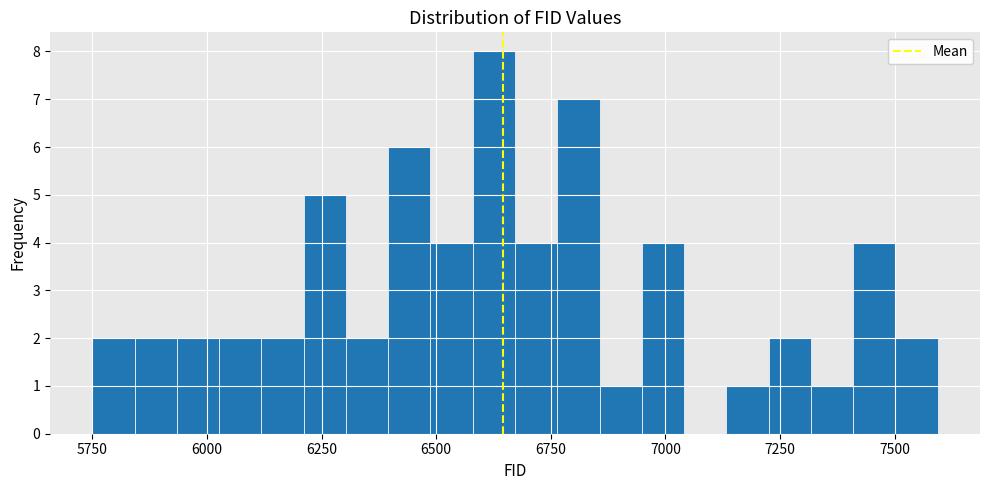

Around what value on the x-axis is the tallest bar? Give the approximate position of its centre, as read against the axis.

6650